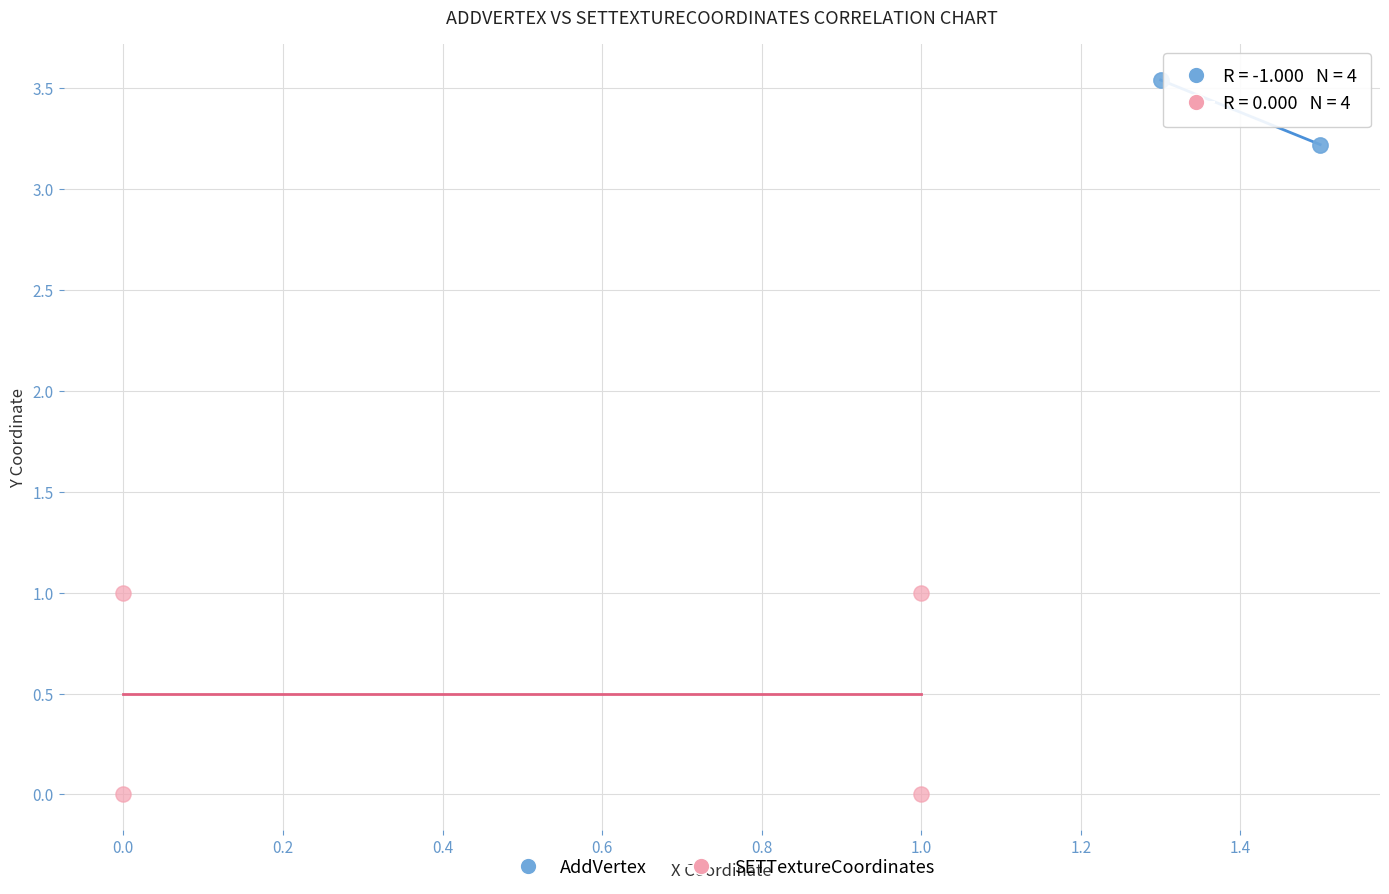

Which series reaches the maximum Y coordinate?

AddVertex